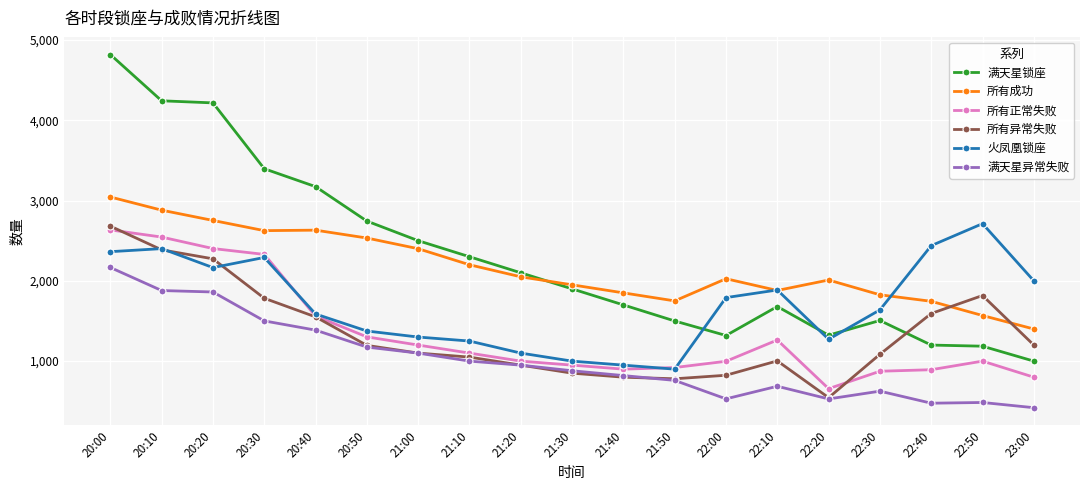

Which series has the largest range (max minus min)?

满天星锁座